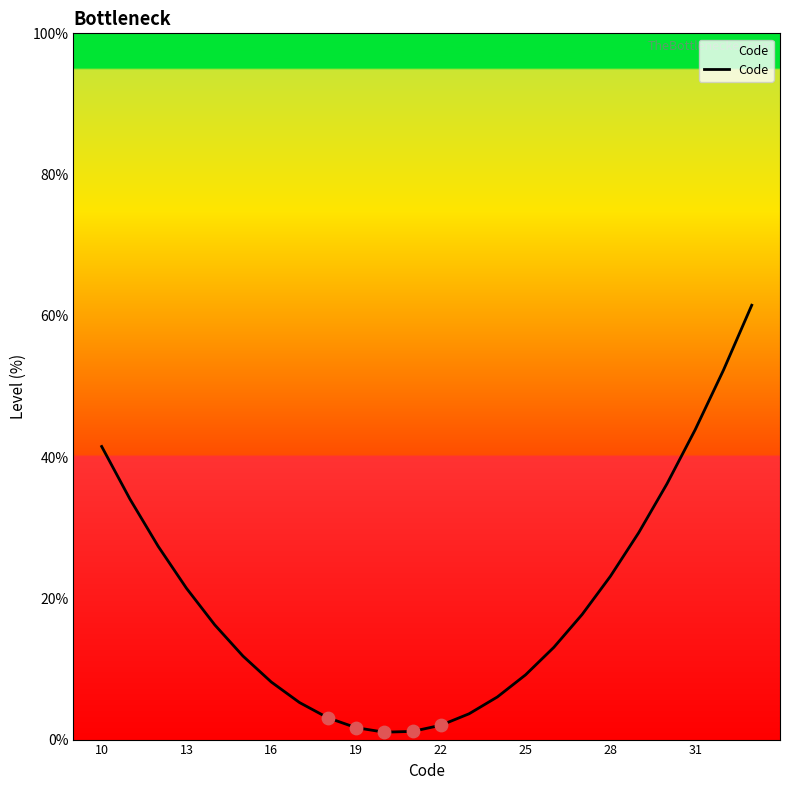

What is the difference between the maximum and minimum values?

60.5